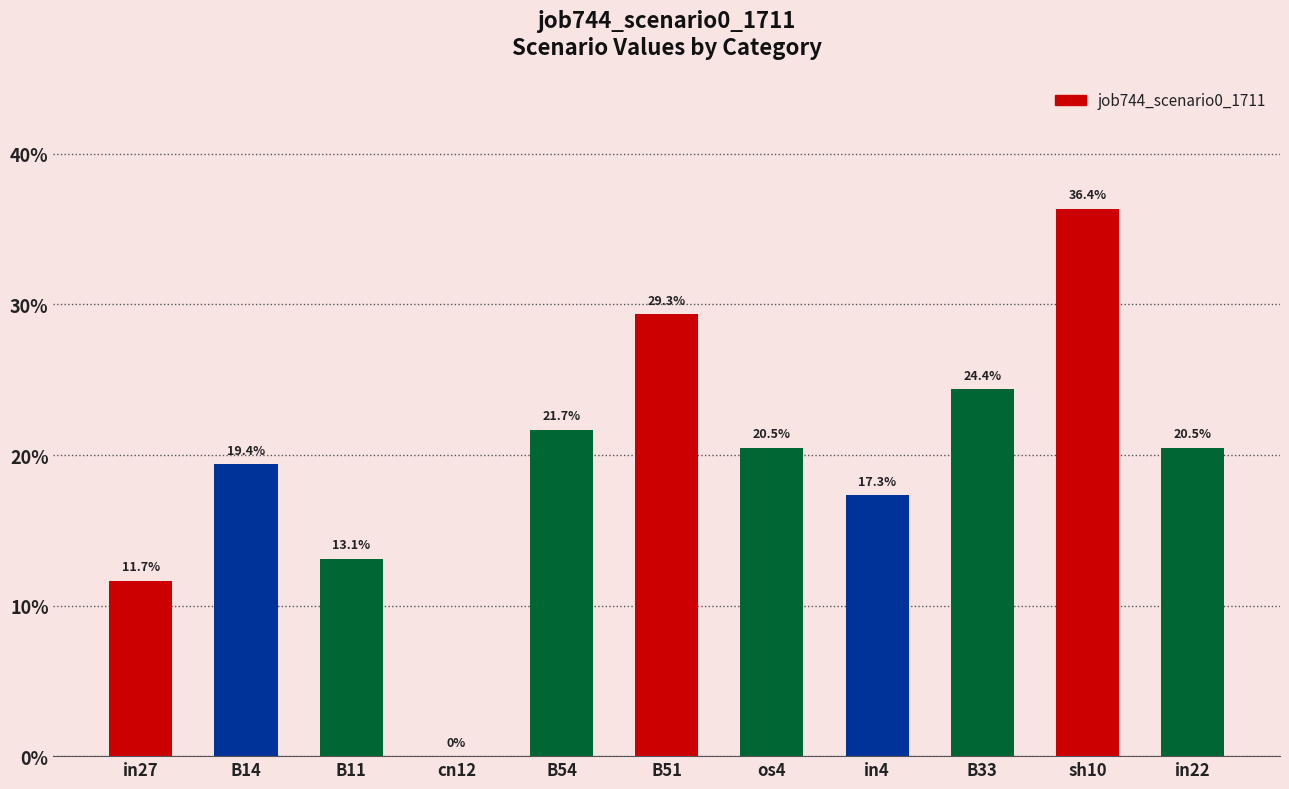

Reading right to left, what are all the values shown in this chart?

0.2	0.4	0.2	0.2	0.2	0.3	0.2	0.0	0.1	0.2	0.1